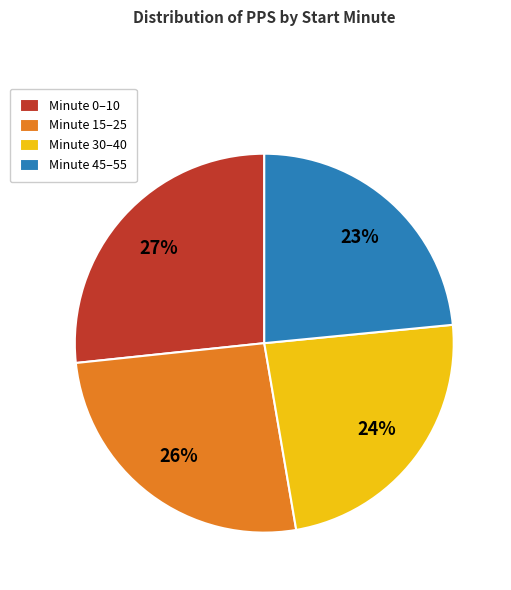

Between Minute 0–10 and Minute 15–25, which is larger?

Minute 0–10